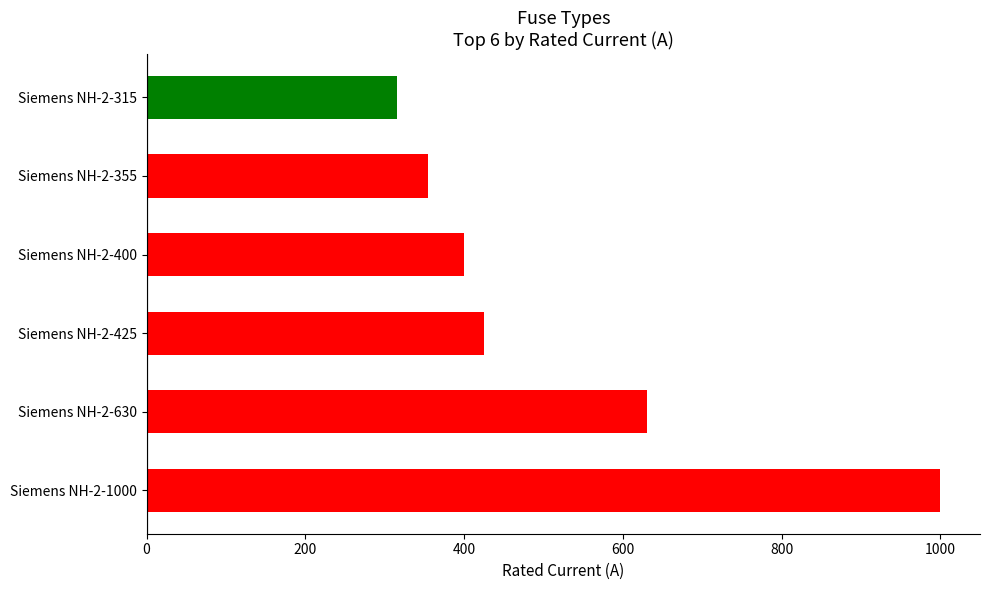

Which category has the lowest value across all series?

Siemens NH-2-315